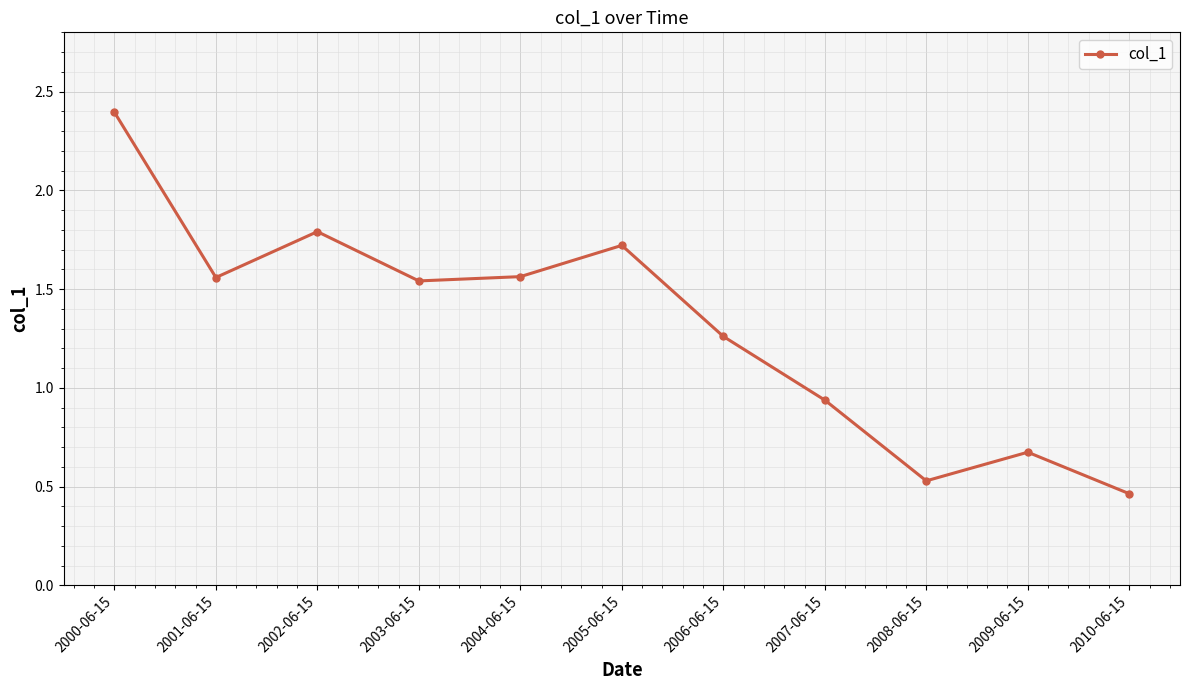

Which has a higher value, 2007-06-15 or 2006-06-15?

2006-06-15